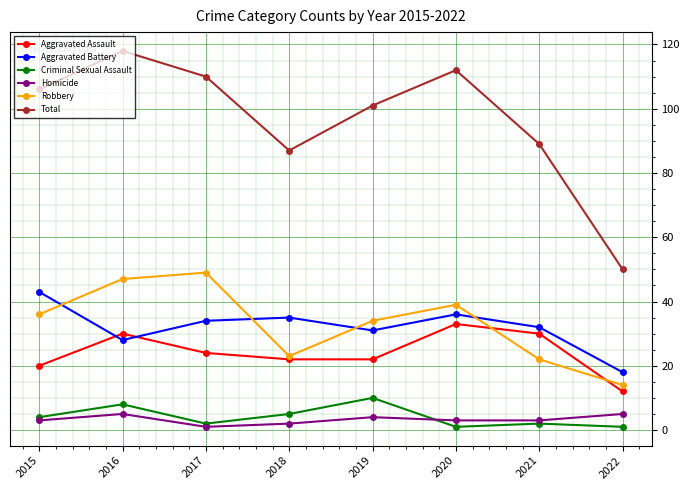

Does the chart display data point markers on the line(s)?

Yes